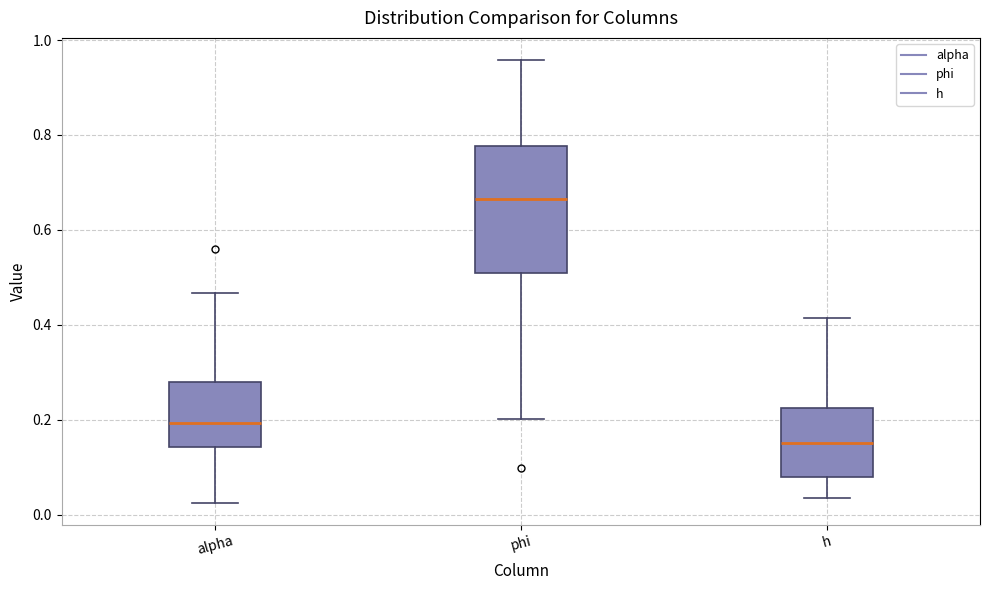

Where does the lower whisker of the box for phi end on the y-axis? The values are not printed on the chart, so give them approximately, as read against the axis.

0.20